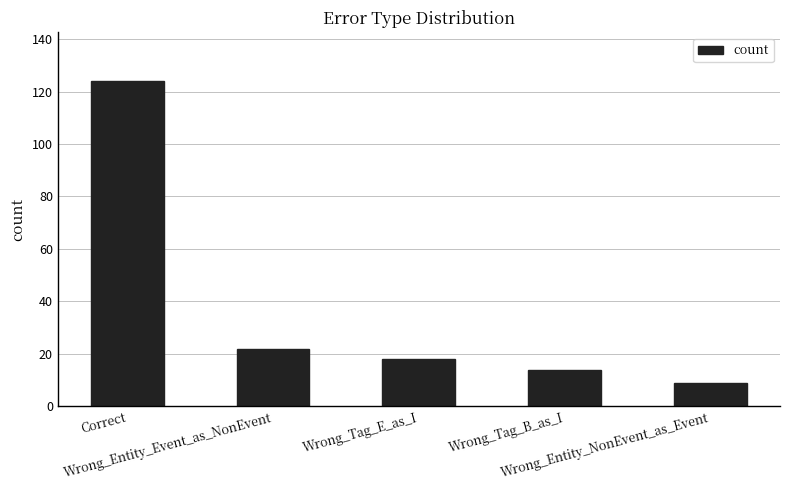

Is it true that the value at Wrong_Tag_E_as_I is 26?

False